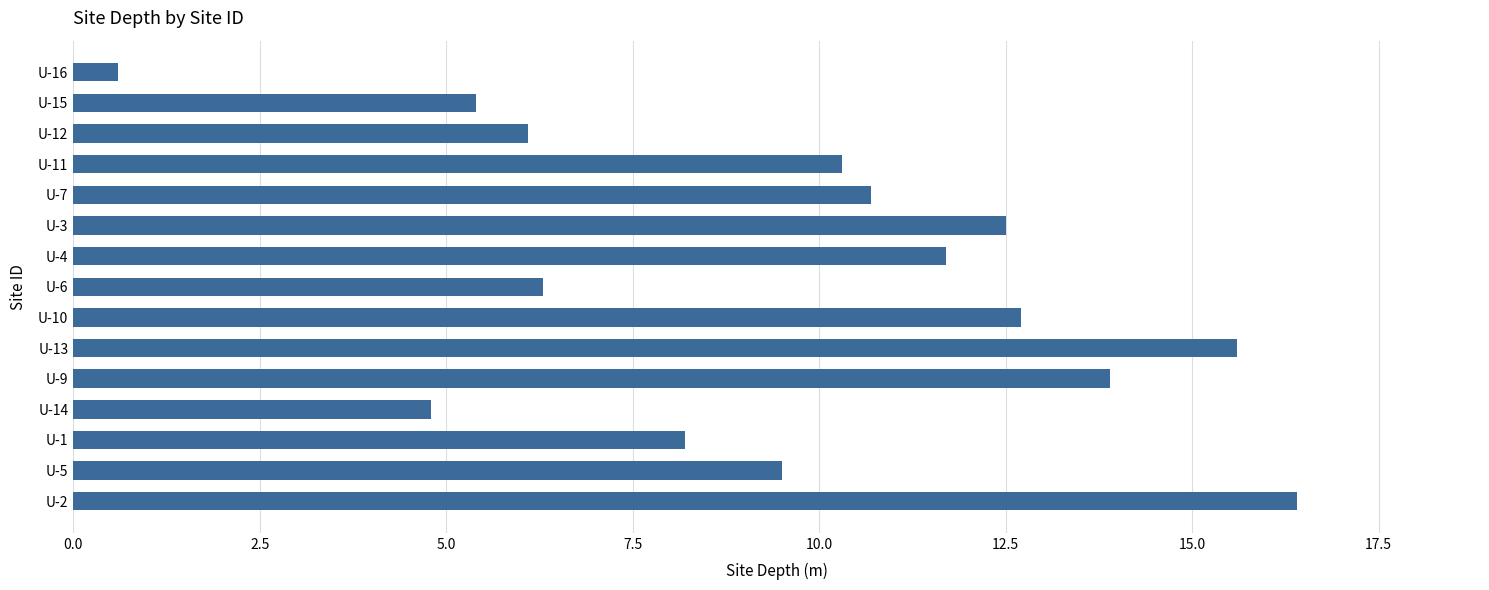

What is the difference between the second highest and second lowest values?

10.8